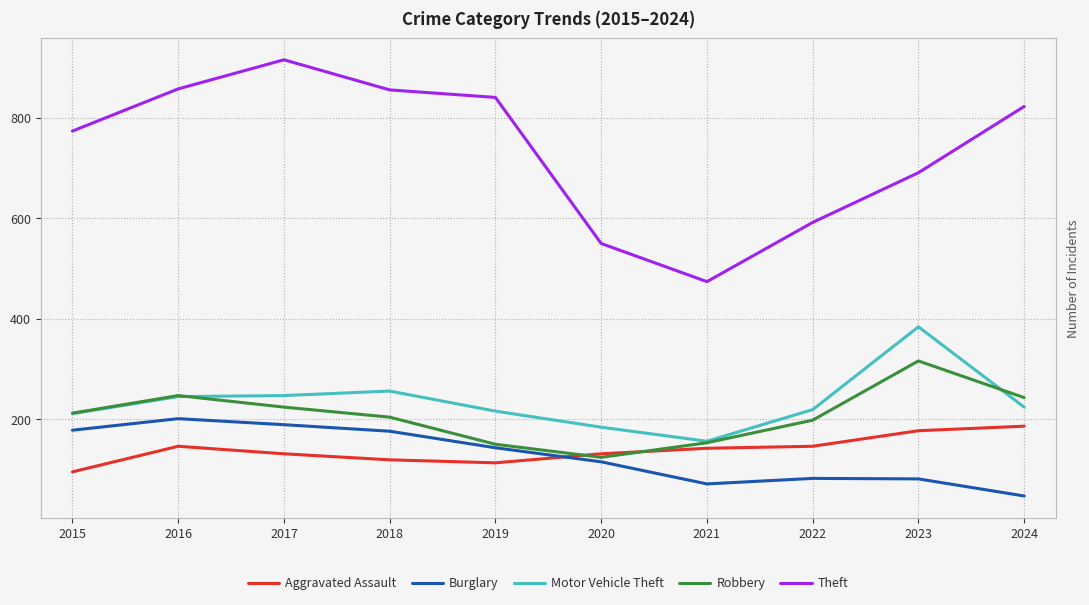

What is the maximum value shown in the chart?

916